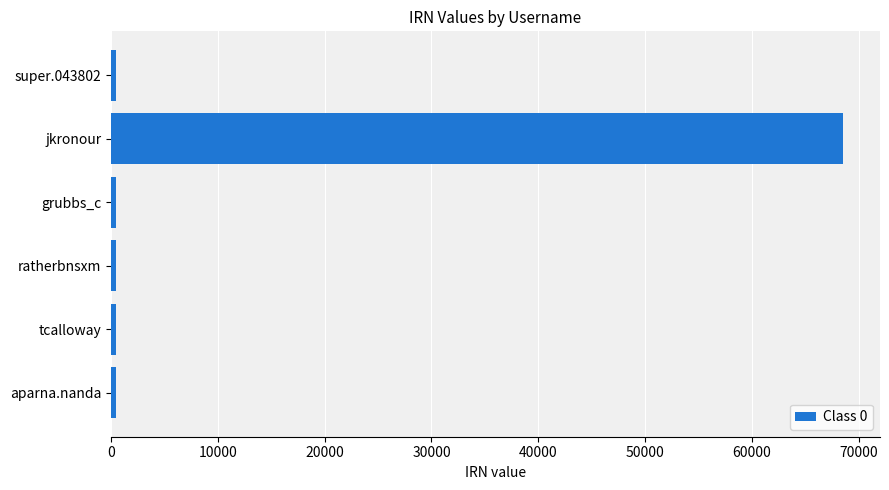

Between aparna.nanda and jkronour, which is larger?

jkronour